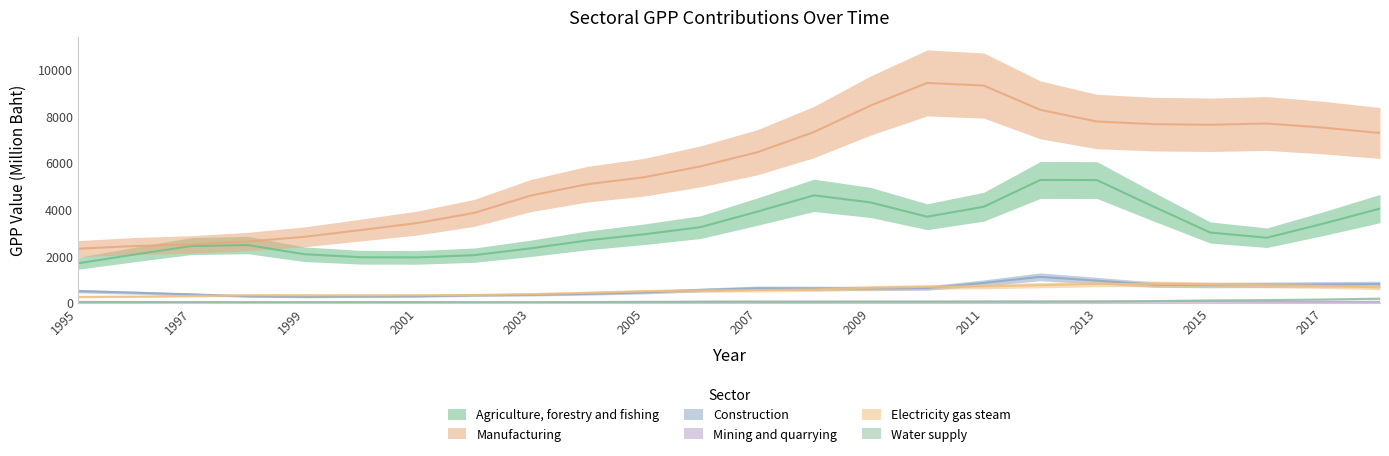

True or false: Water supply has a value of 64.5 at 2009.

False